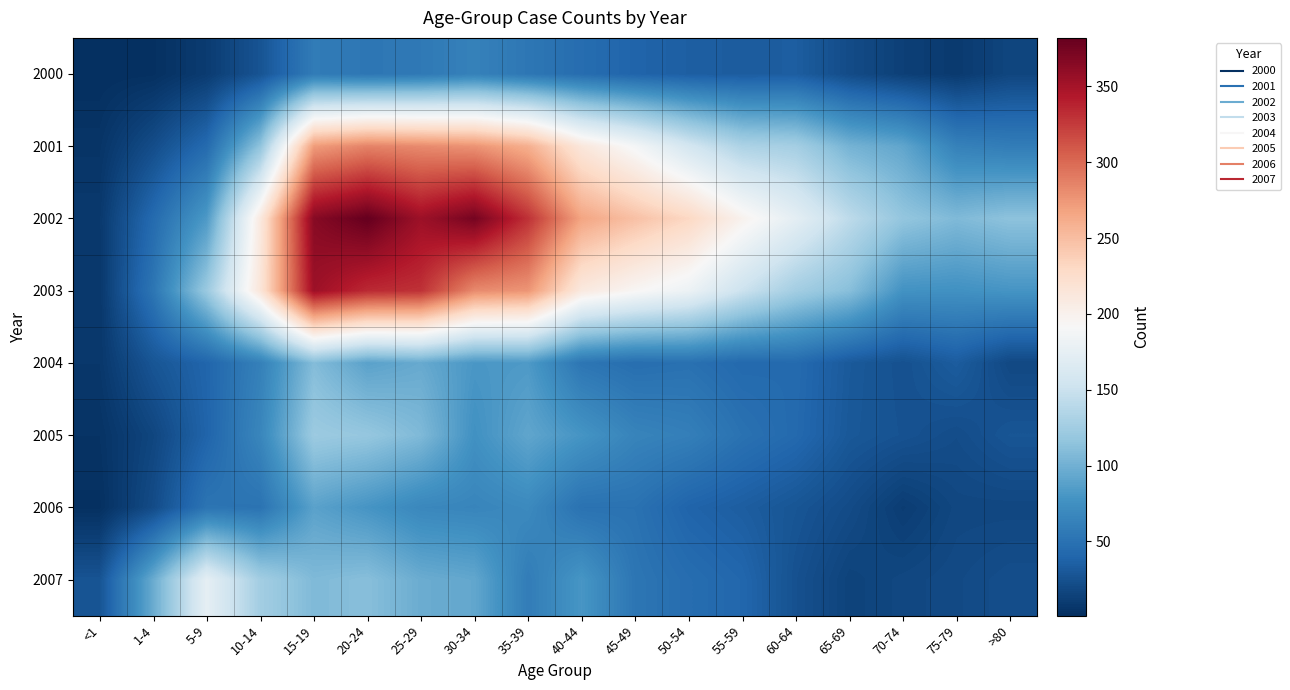

What is the total value across all series at 5-9?

563